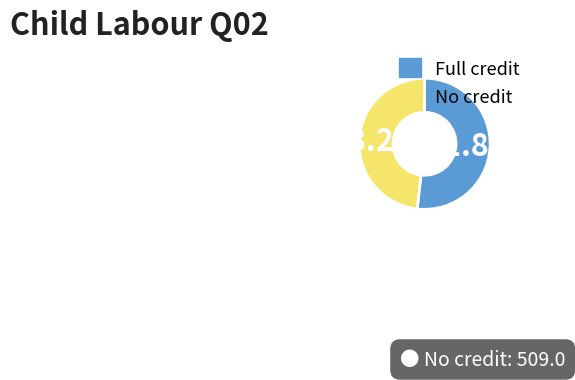

Is there any slice that represents more than half of the pie?

Yes